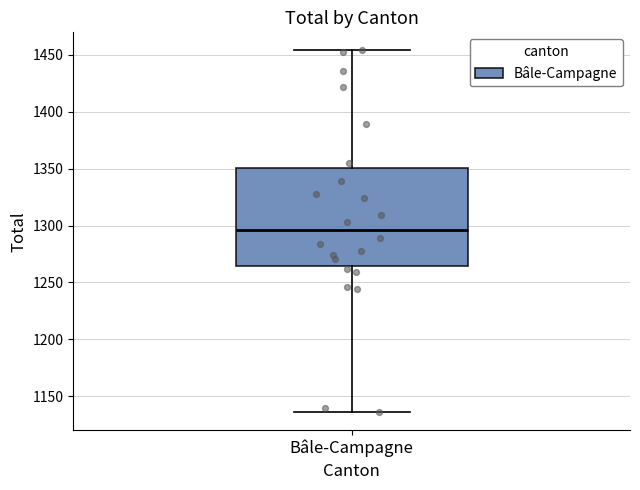

Transcribe this box plot: give where the median line is, the range the box spans, and where the two whiskers end, as read against the y-axis. The values are not printed on the chart, so give them approximately, as read against the axis.

median 1295, box 1265 to 1350, whiskers 1135 to 1455